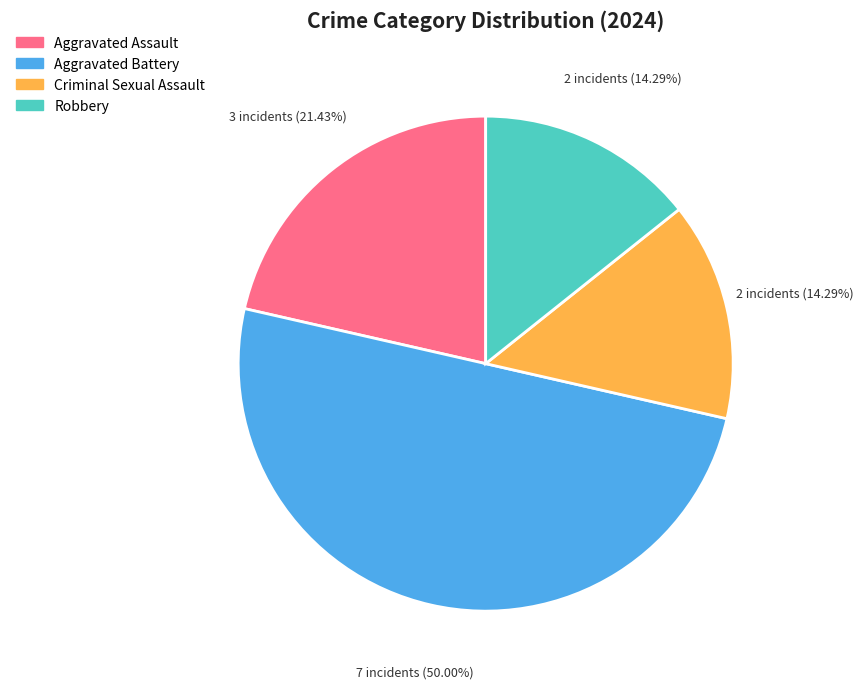

To the nearest percent, what is the difference between the Criminal Sexual Assault and Aggravated Battery slice percentages?

36%